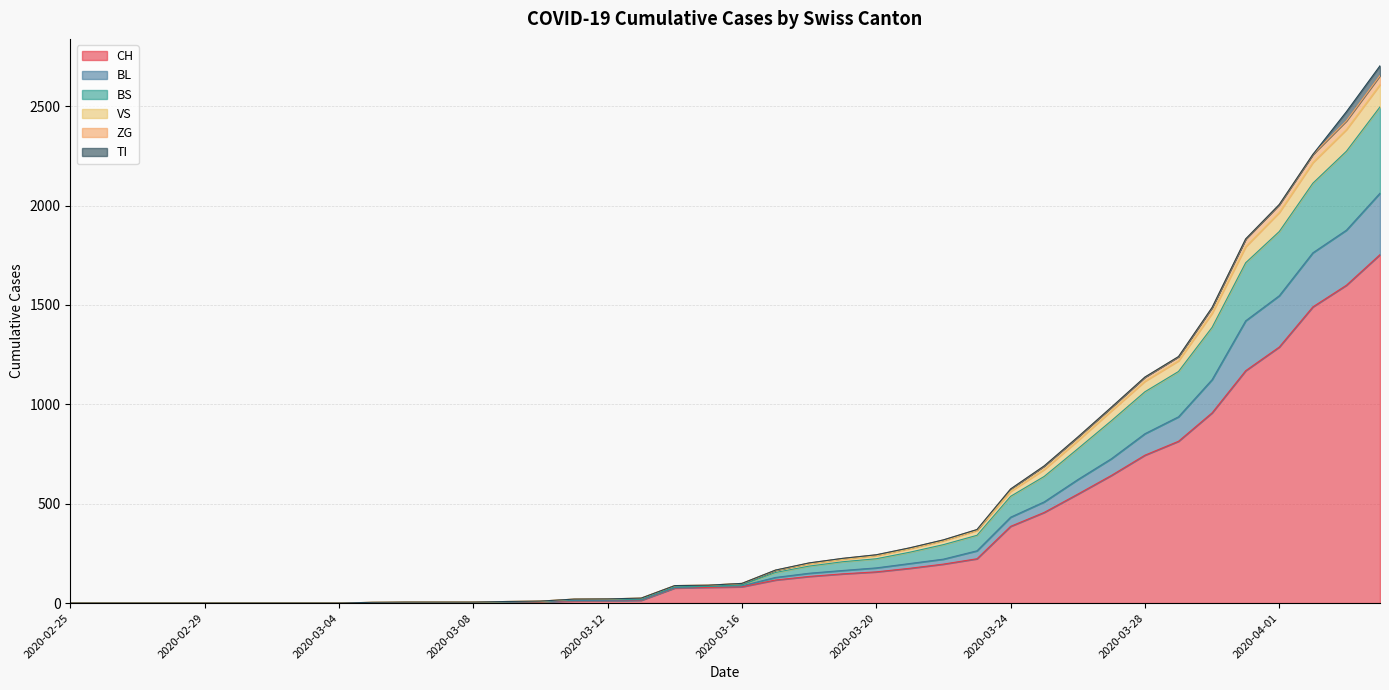

True or false: BS and CH intersect in this chart.

False